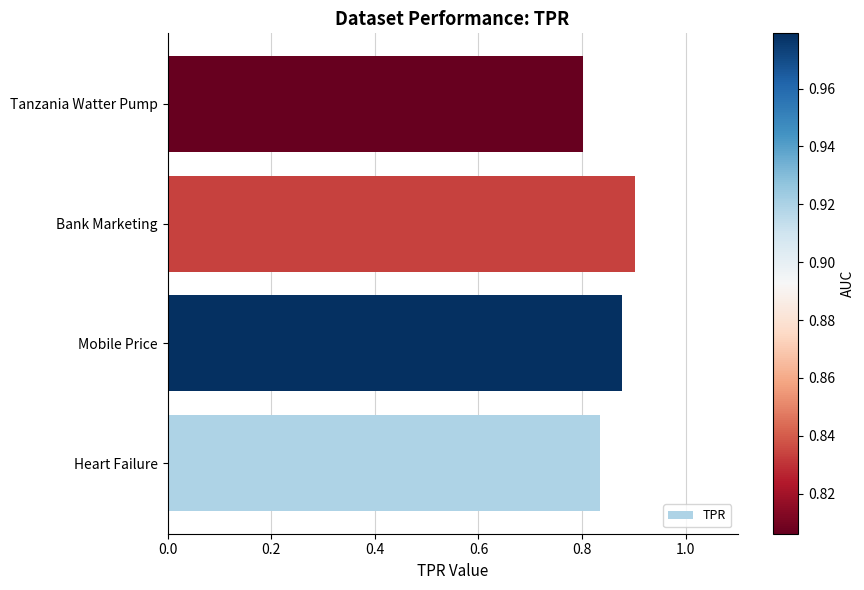

Count the values in the range 0 to 1.

4